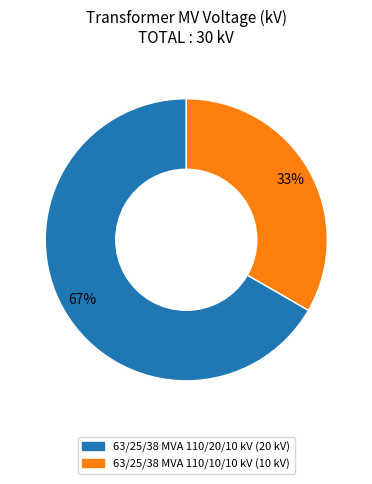

How many segments does this pie chart have?

2